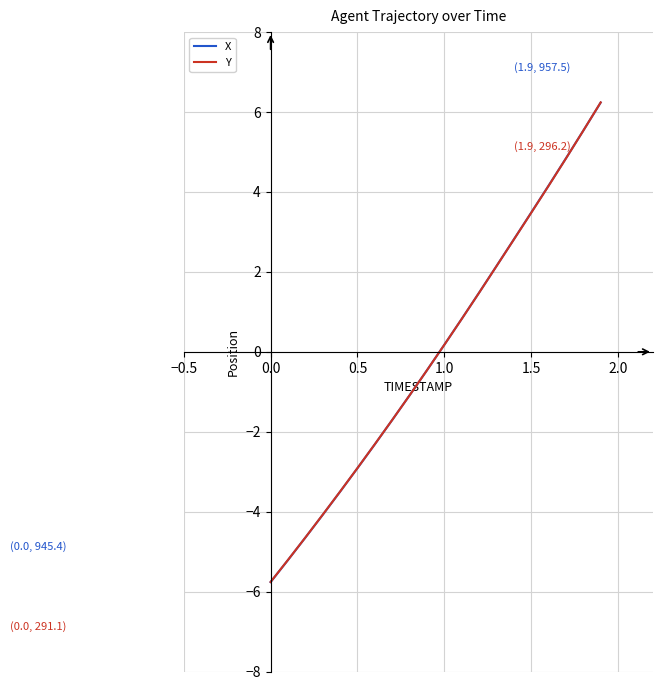

What is the greatest value displayed?

6.2